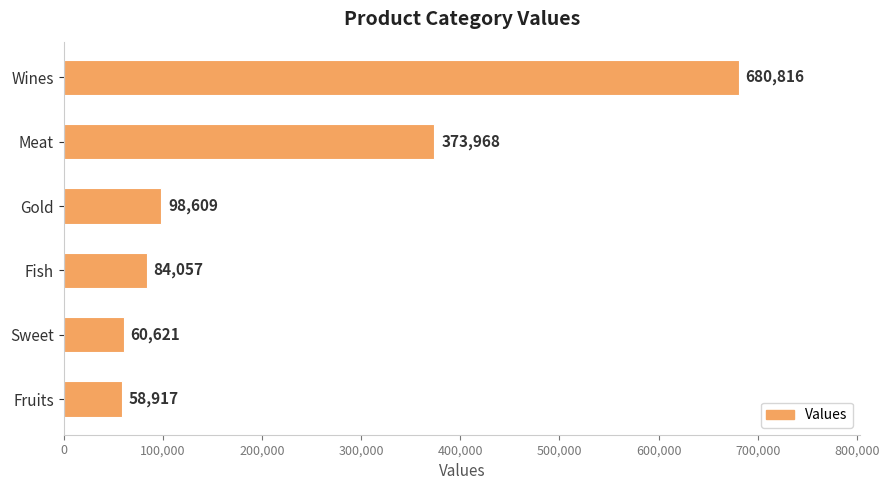

What is the maximum value shown in the chart?

680816